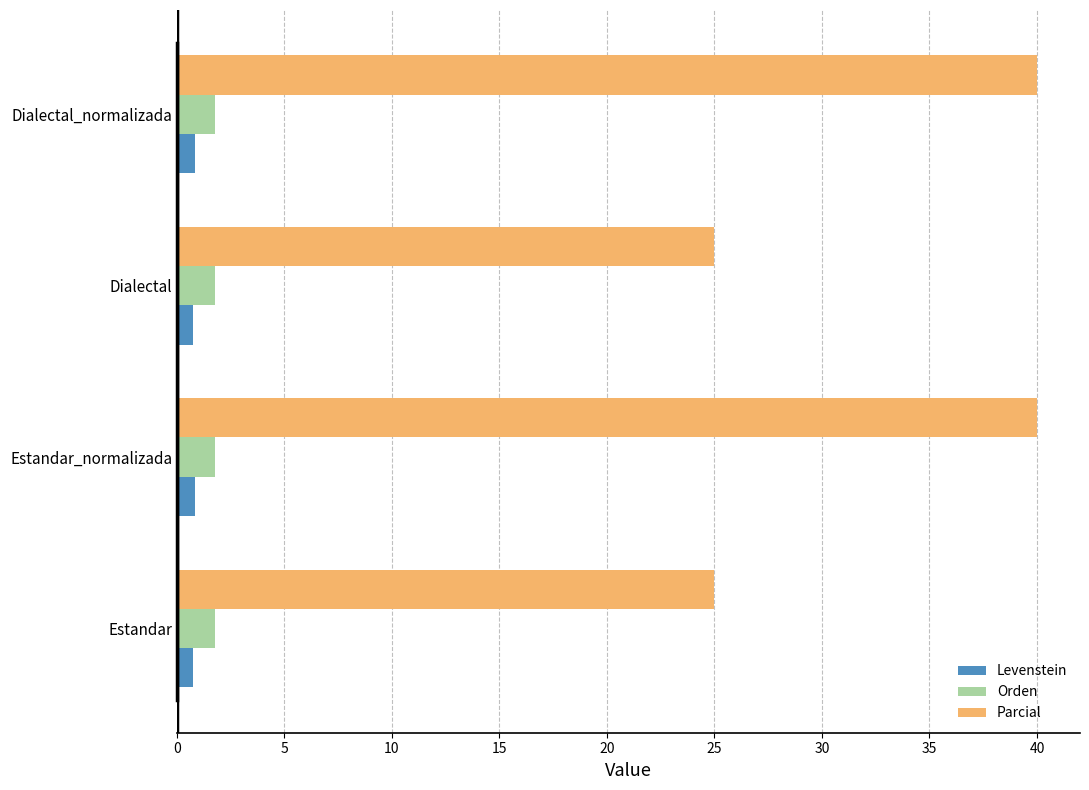

Between Estandar and Dialectal_normalizada, which series saw the biggest shift?

Parcial